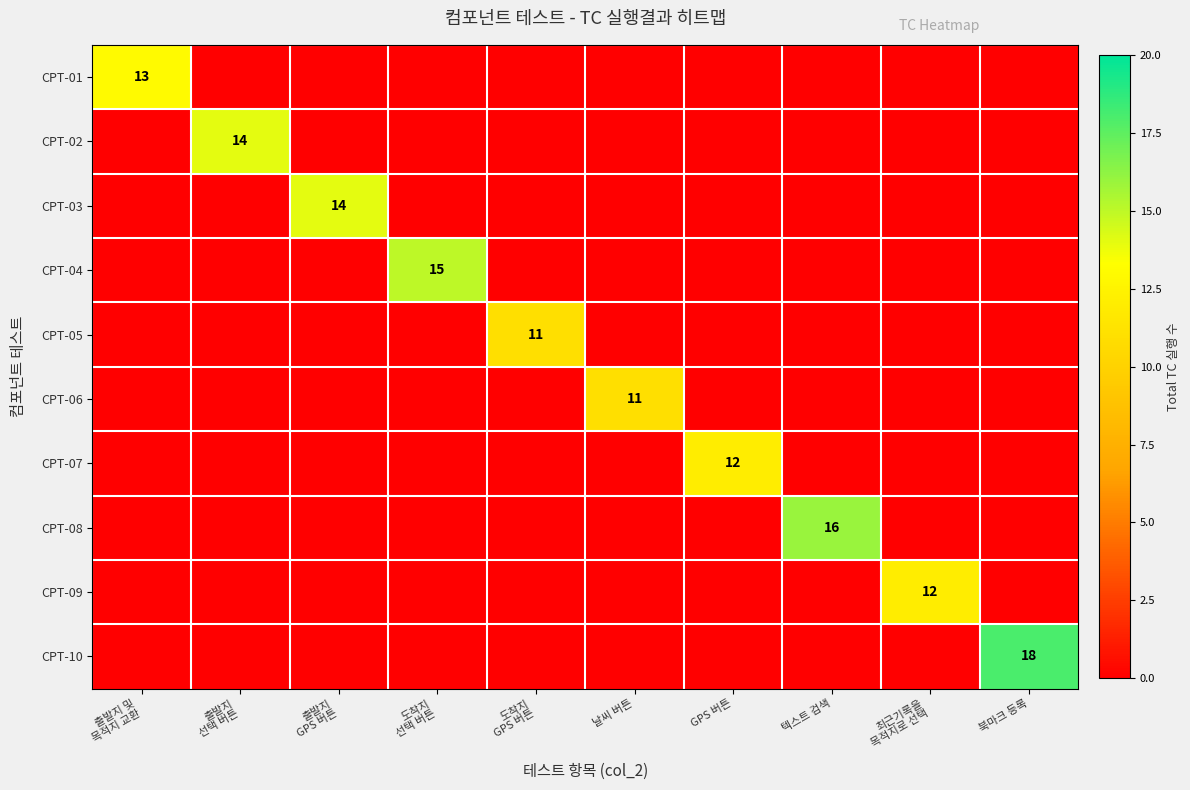

True or false: CPT-08 has a value of 16 at 텍스트 검색.

True